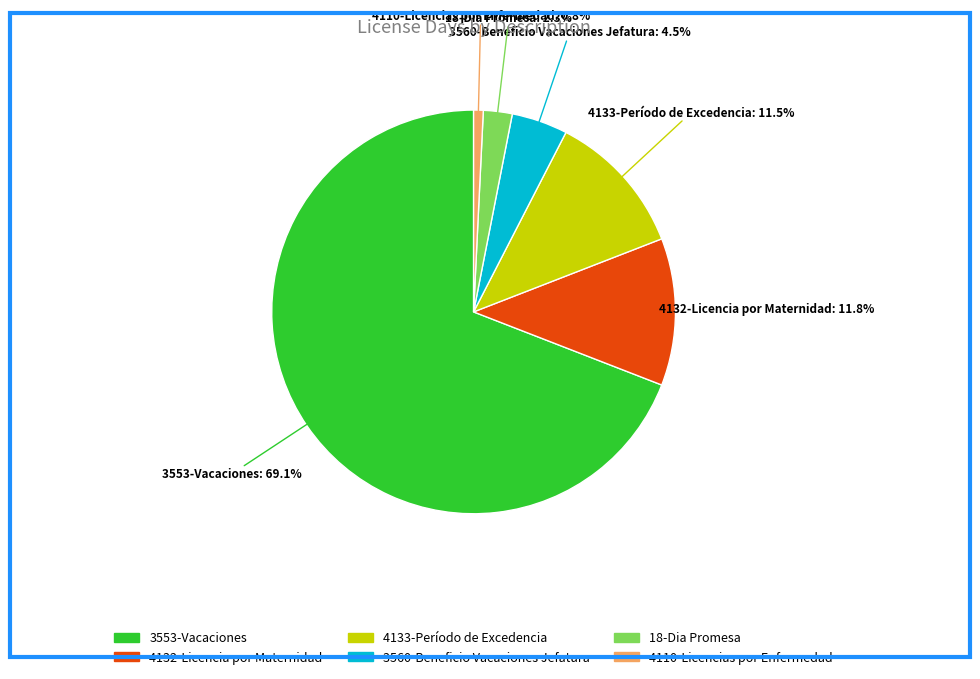

Is there any slice that represents more than half of the pie?

Yes